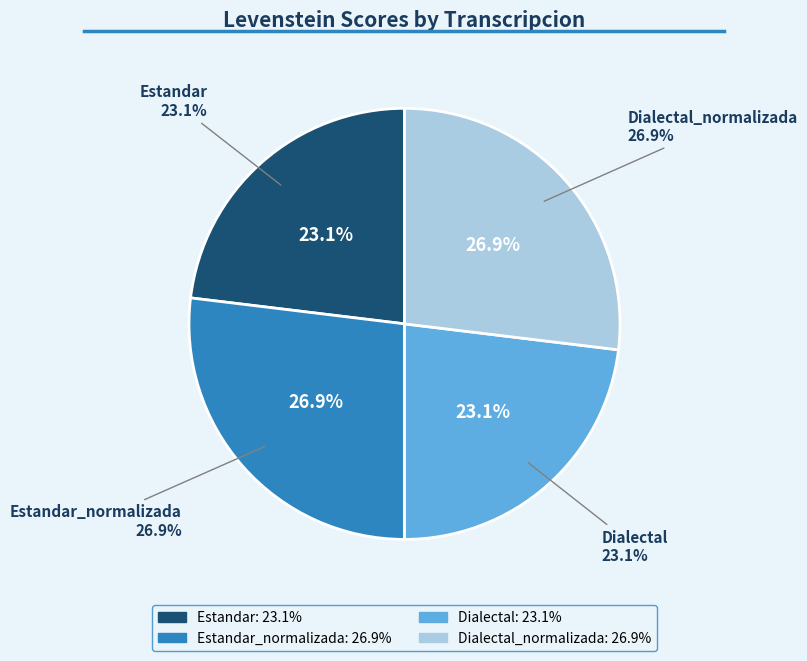

What is the ratio of the value at Estandar to the value at Dialectal_normalizada?

0.9